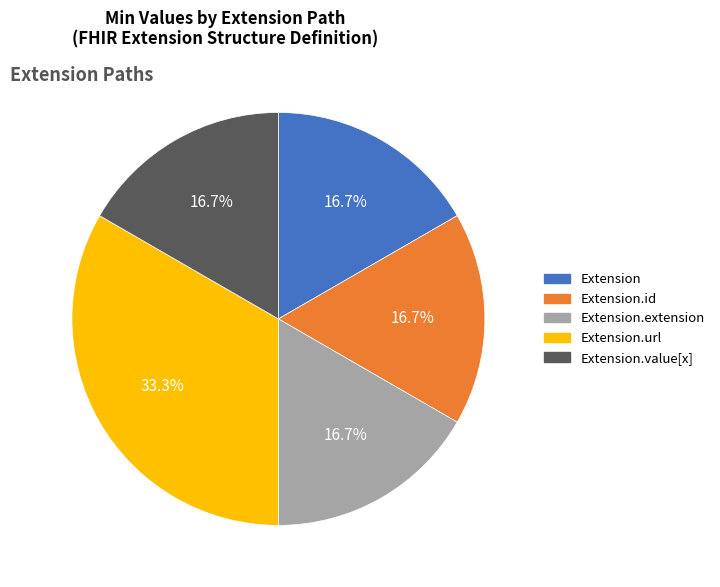

Between Extension.url and Extension, which is larger?

Extension.url